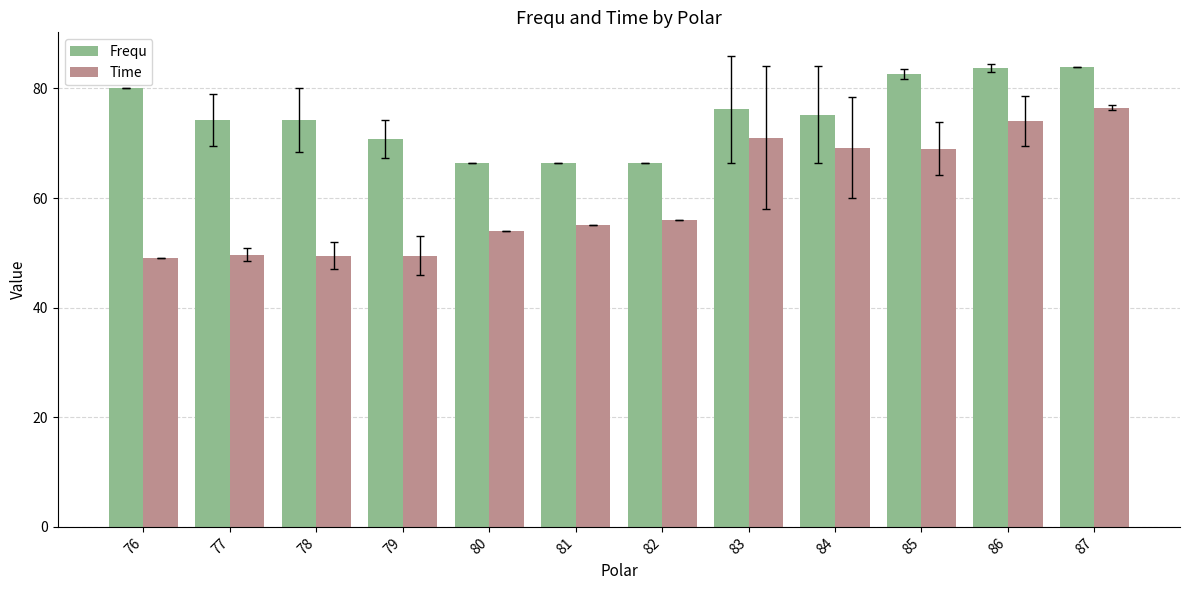

List the series in order of their overall mean, highest first.

Frequ, Time